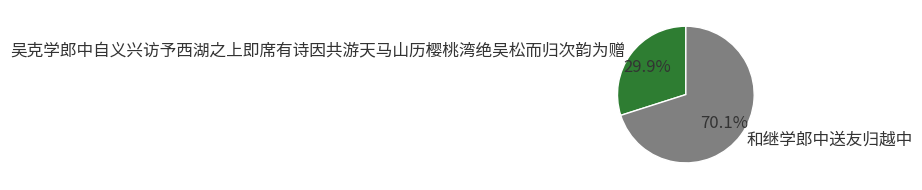

How many slices are in this pie chart?

2